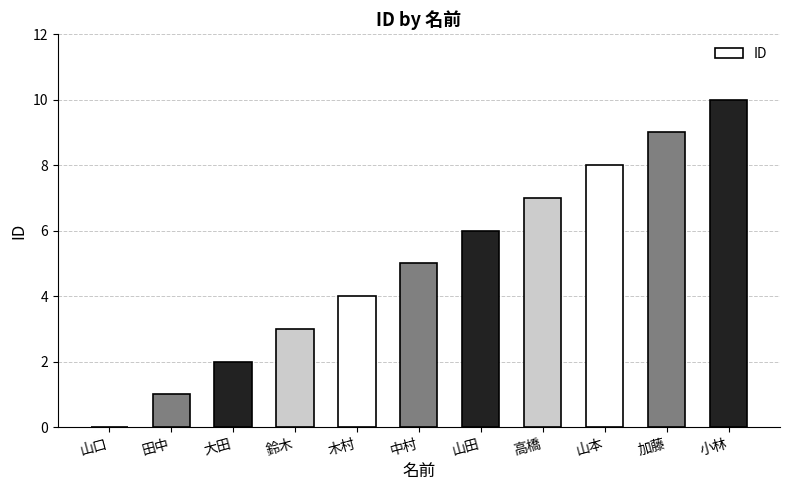

True or false: the data shows 5 at 鈴木.

False